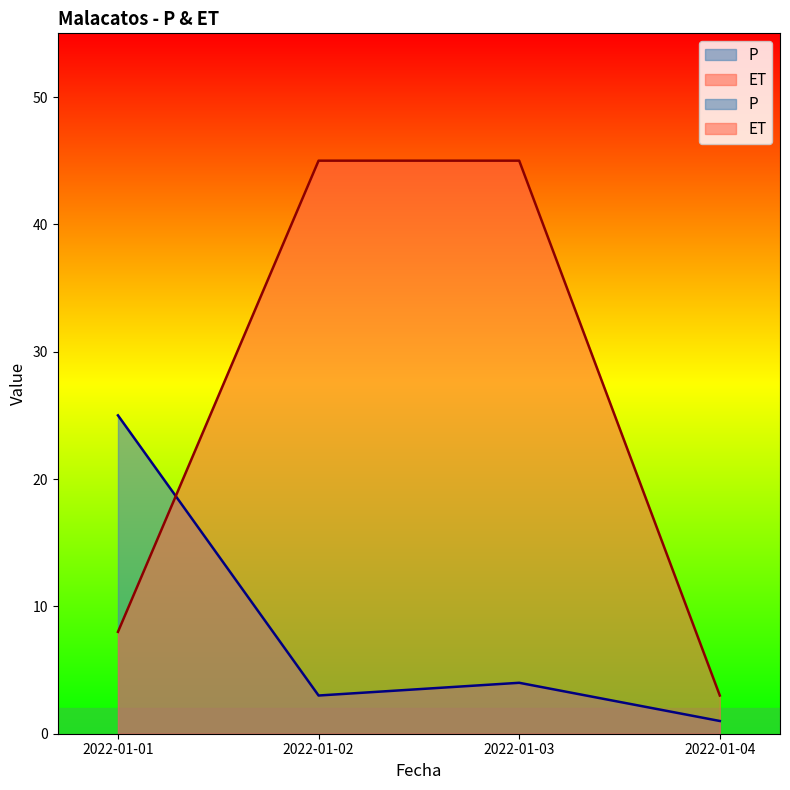

What is the difference between the maximum and minimum values in the ET series?

42